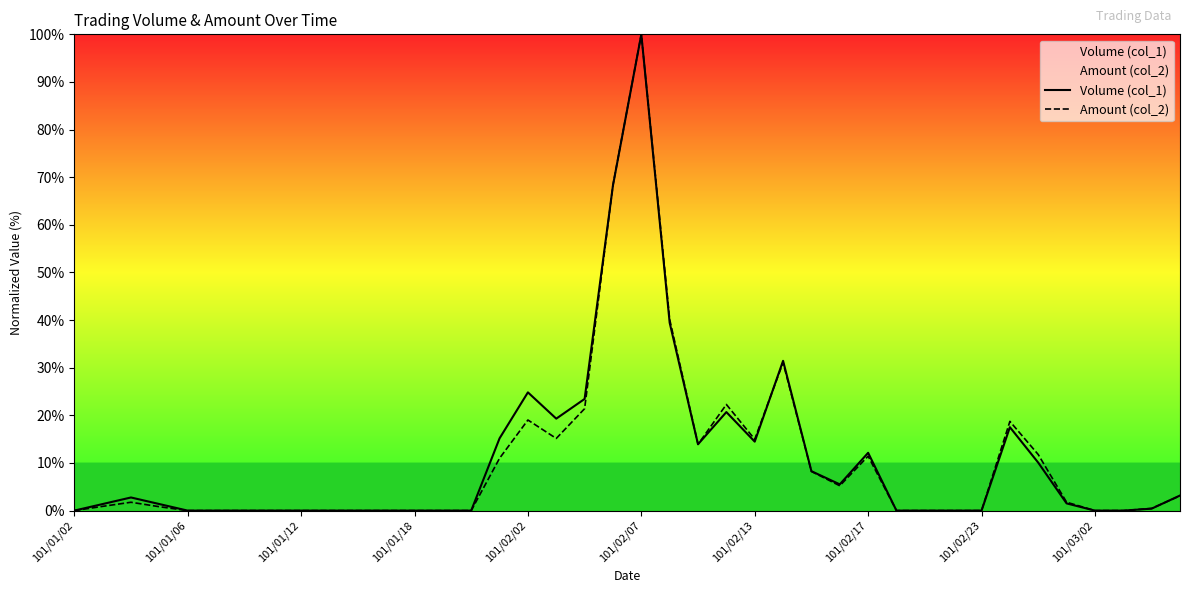

What is the total value across all series at 101/02/13?

29.5